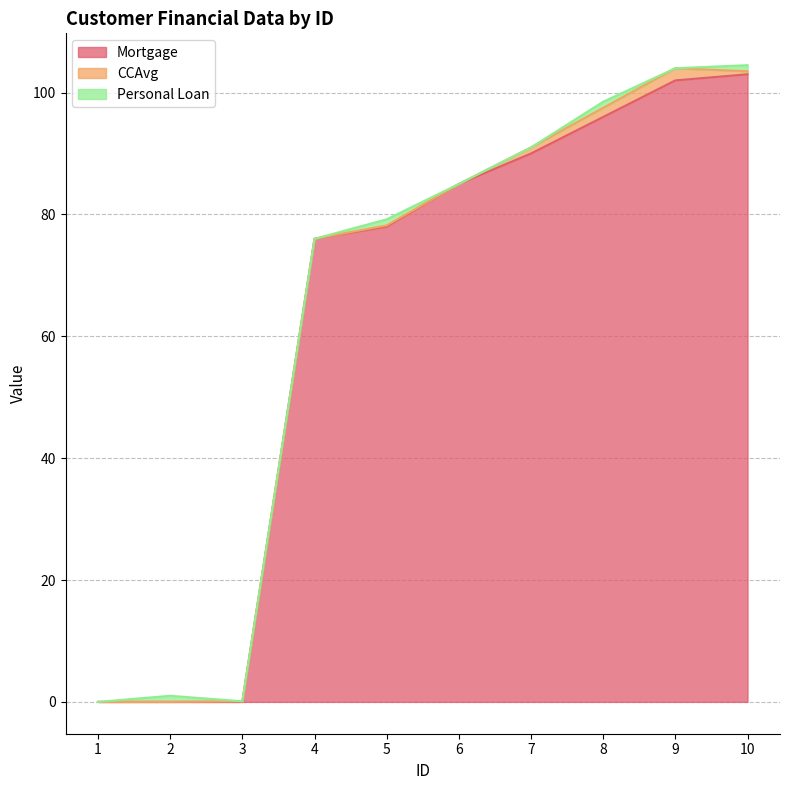

What are all the series names shown in the legend?

Mortgage, CCAvg, Personal Loan